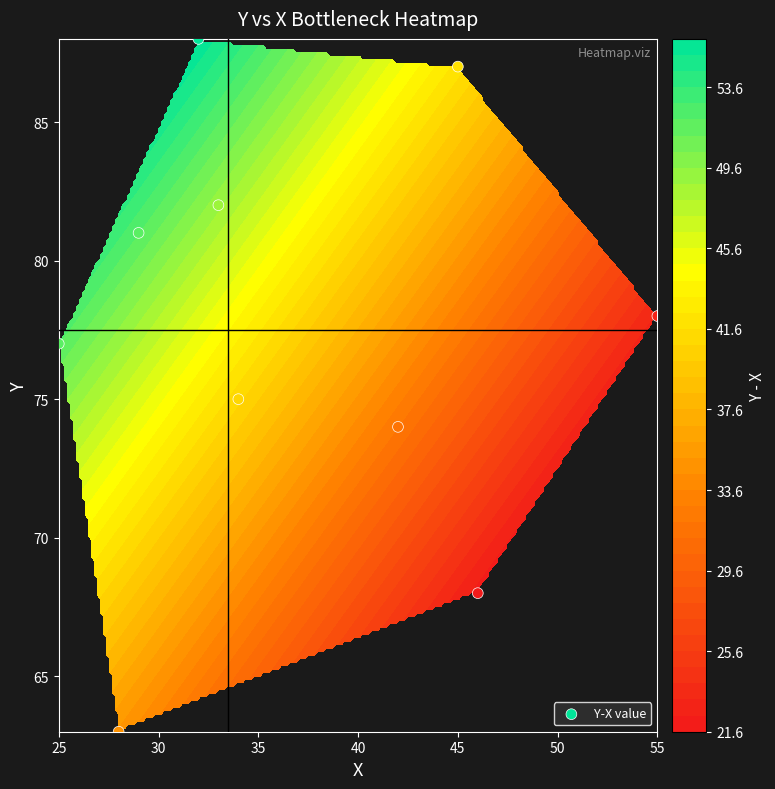

What is the difference between the maximum and minimum values?

25